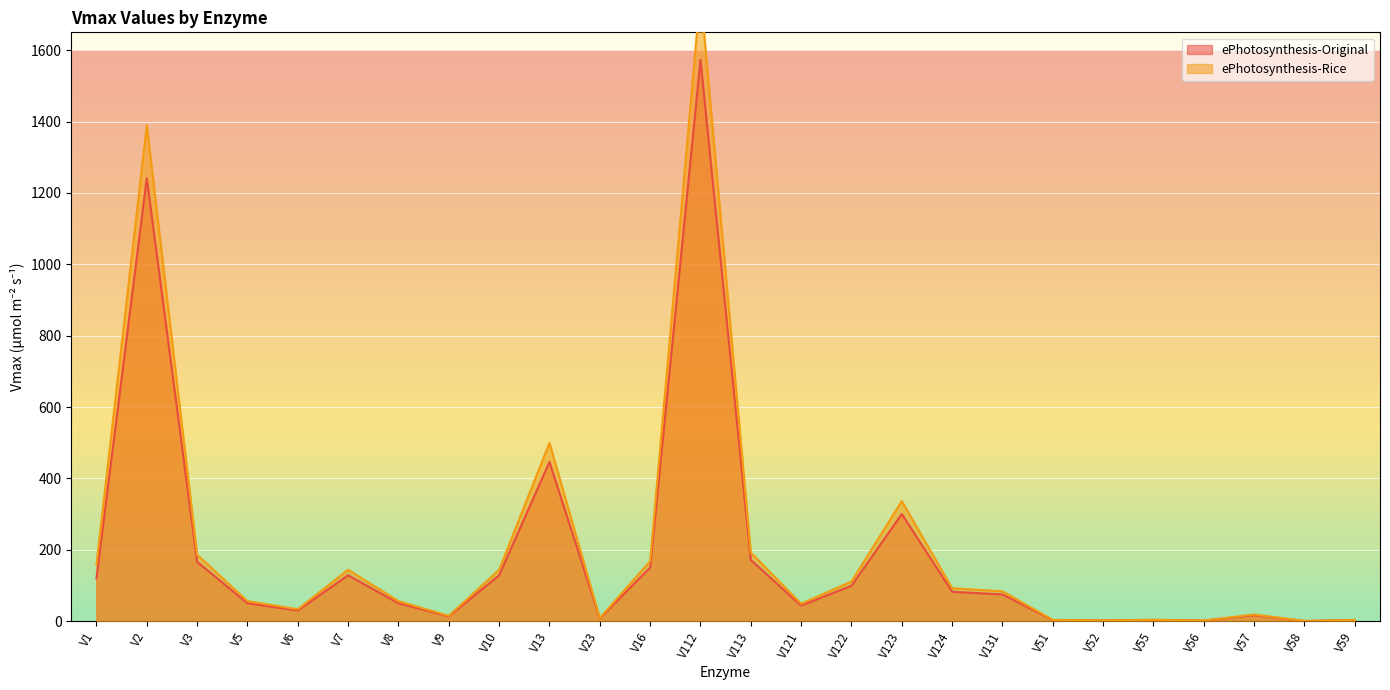

Which category has the lowest value in the ePhotosynthesis-Original series?

V58